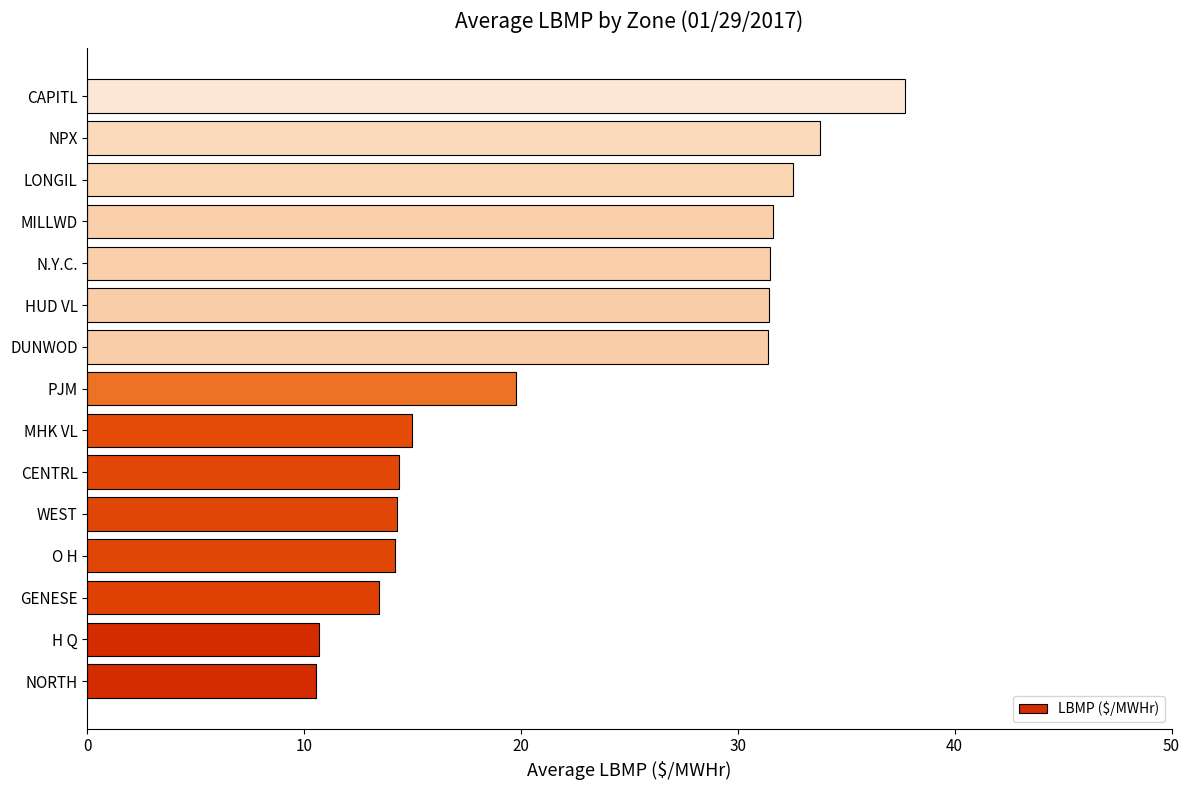

The value at NPX is 33.8. True or false?

True